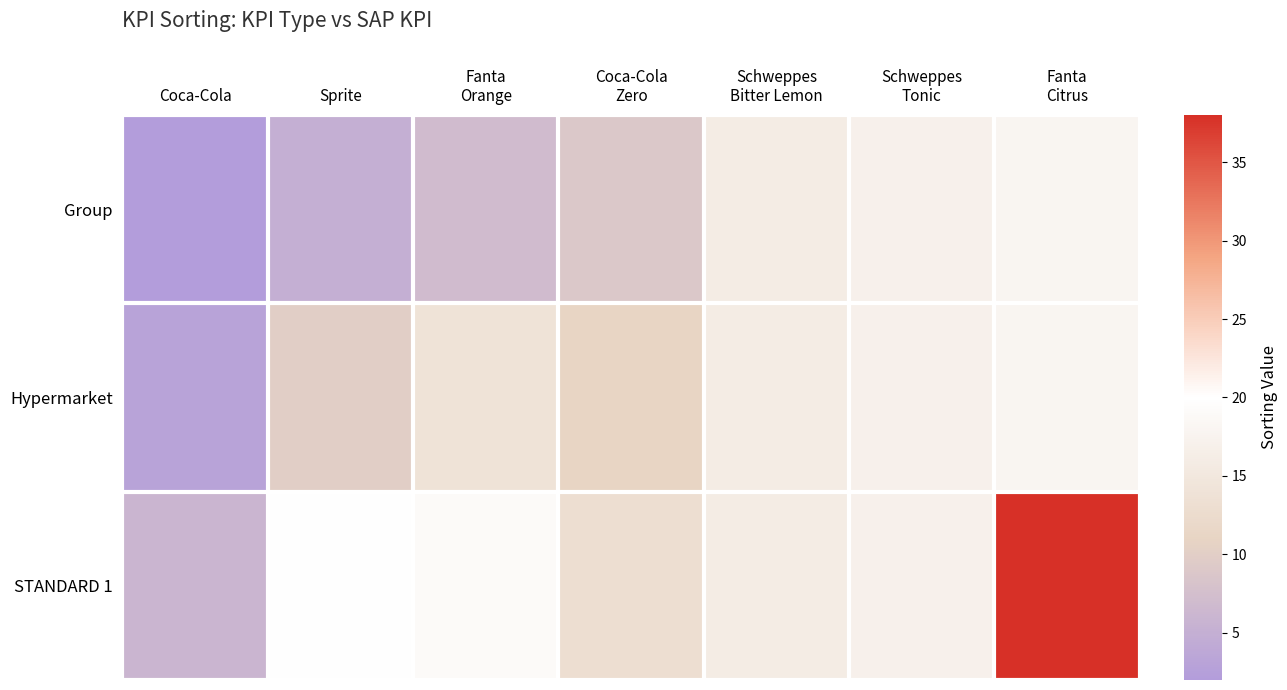

At how many categories does at least one series exceed 31?

1